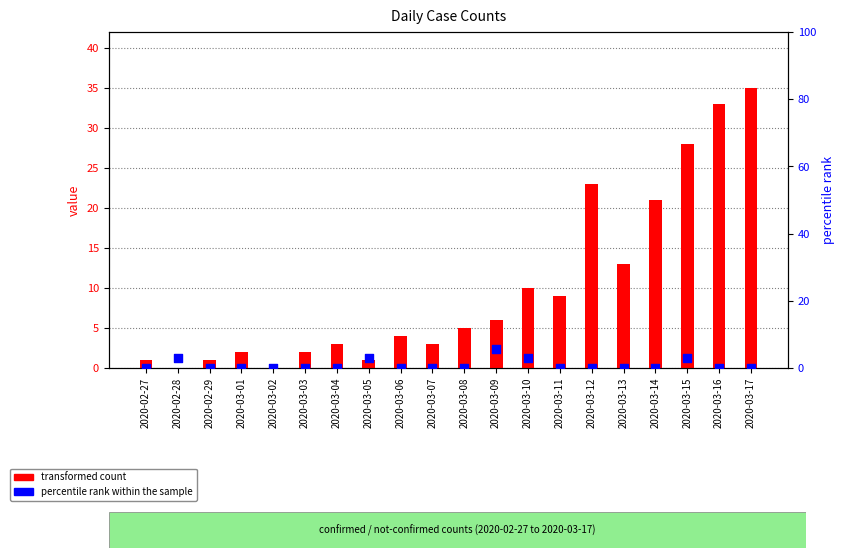

At which category is the sum across all series the highest?

2020-03-17